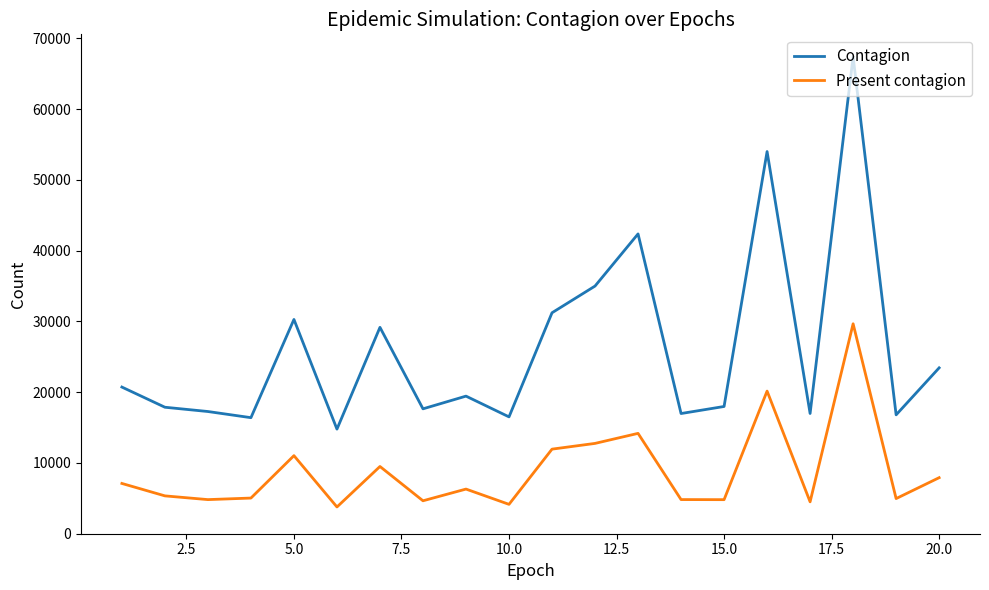

What is the maximum value for Contagion?

67383